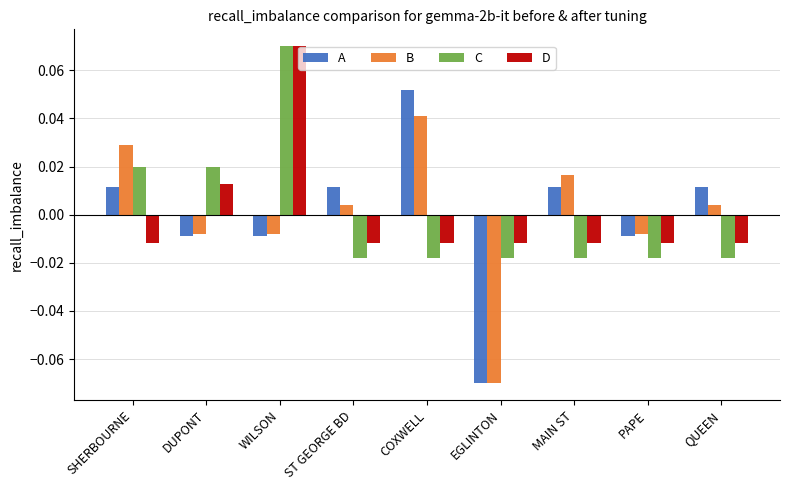

What is the label of the 6th bar from the right?

ST GEORGE BD